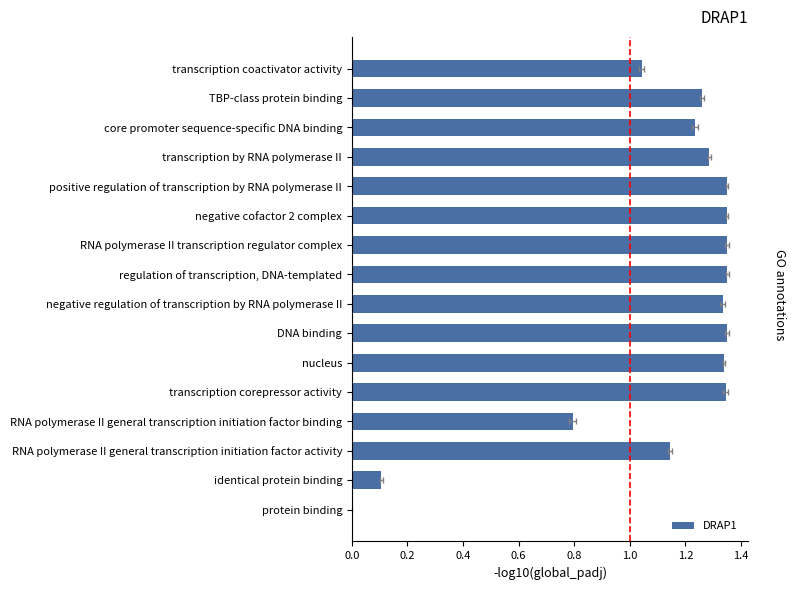

What position from the left is identical protein binding?

15